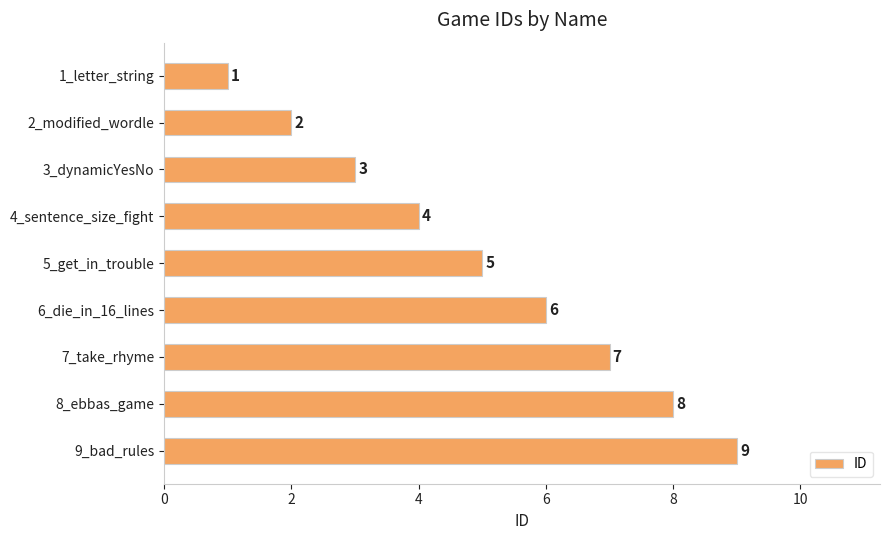

What is the difference between the second highest and minimum values?

7